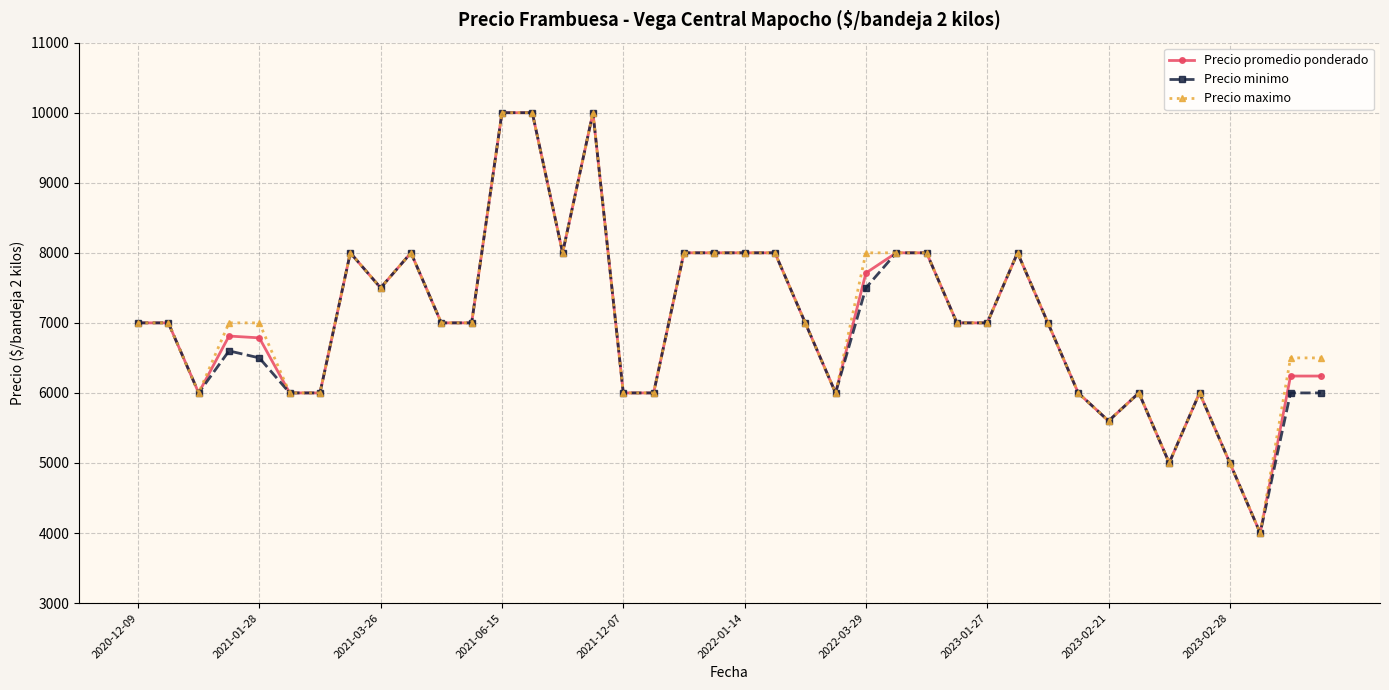

What is the minimum value for Precio minimo?

4000